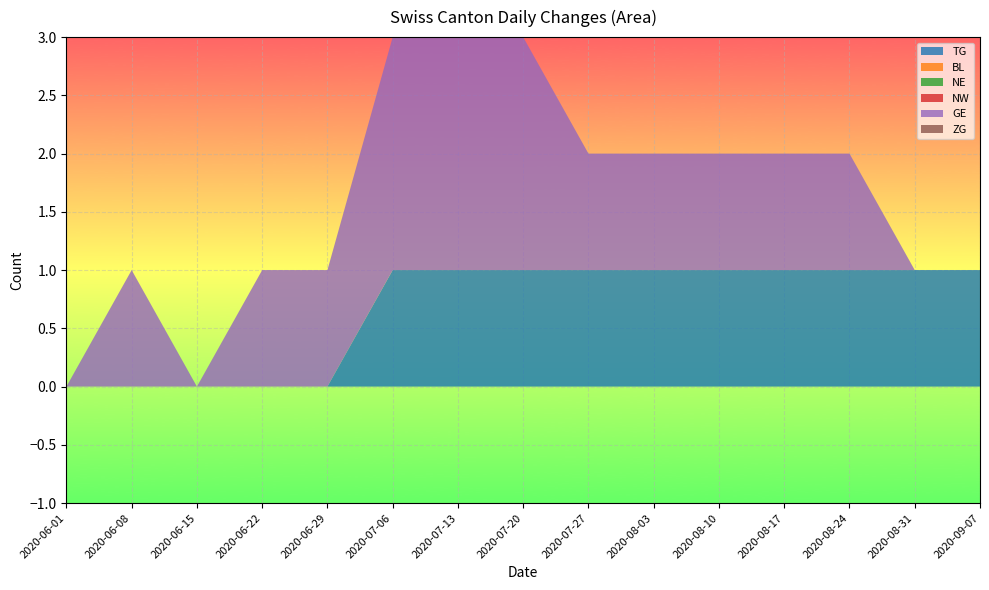

Reading left to right, transcribe all the data shown in this chart.

TG: 2020-06-01=0	2020-06-08=0	2020-06-15=0	2020-06-22=0	2020-06-29=0	2020-07-06=1	2020-07-13=1	2020-07-20=1	2020-07-27=1	2020-08-03=1	2020-08-10=1	2020-08-17=1	2020-08-24=1	2020-08-31=1	2020-09-07=1
BL: 2020-06-01=0	2020-06-08=0	2020-06-15=0	2020-06-22=0	2020-06-29=0	2020-07-06=0	2020-07-13=0	2020-07-20=0	2020-07-27=0	2020-08-03=0	2020-08-10=0	2020-08-17=0	2020-08-24=0	2020-08-31=0	2020-09-07=0
NE: 2020-06-01=0	2020-06-08=0	2020-06-15=0	2020-06-22=0	2020-06-29=0	2020-07-06=0	2020-07-13=0	2020-07-20=0	2020-07-27=0	2020-08-03=0	2020-08-10=0	2020-08-17=0	2020-08-24=0	2020-08-31=0	2020-09-07=0
NW: 2020-06-01=0	2020-06-08=0	2020-06-15=0	2020-06-22=0	2020-06-29=0	2020-07-06=0	2020-07-13=0	2020-07-20=0	2020-07-27=0	2020-08-03=0	2020-08-10=0	2020-08-17=0	2020-08-24=0	2020-08-31=0	2020-09-07=0
GE: 2020-06-01=0	2020-06-08=1	2020-06-15=0	2020-06-22=1	2020-06-29=1	2020-07-06=2	2020-07-13=2	2020-07-20=2	2020-07-27=1	2020-08-03=1	2020-08-10=1	2020-08-17=1	2020-08-24=1	2020-08-31=0	2020-09-07=0
ZG: 2020-06-01=0	2020-06-08=0	2020-06-15=0	2020-06-22=0	2020-06-29=0	2020-07-06=0	2020-07-13=0	2020-07-20=0	2020-07-27=0	2020-08-03=0	2020-08-10=0	2020-08-17=0	2020-08-24=0	2020-08-31=0	2020-09-07=0